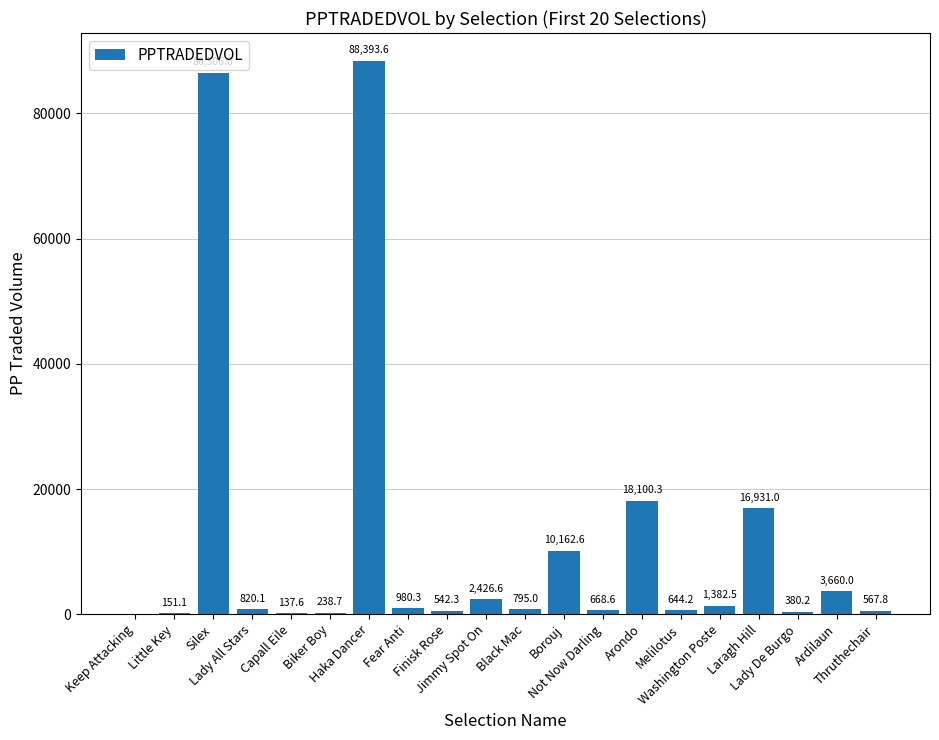

The value at Borouj is 4152.9. True or false?

False